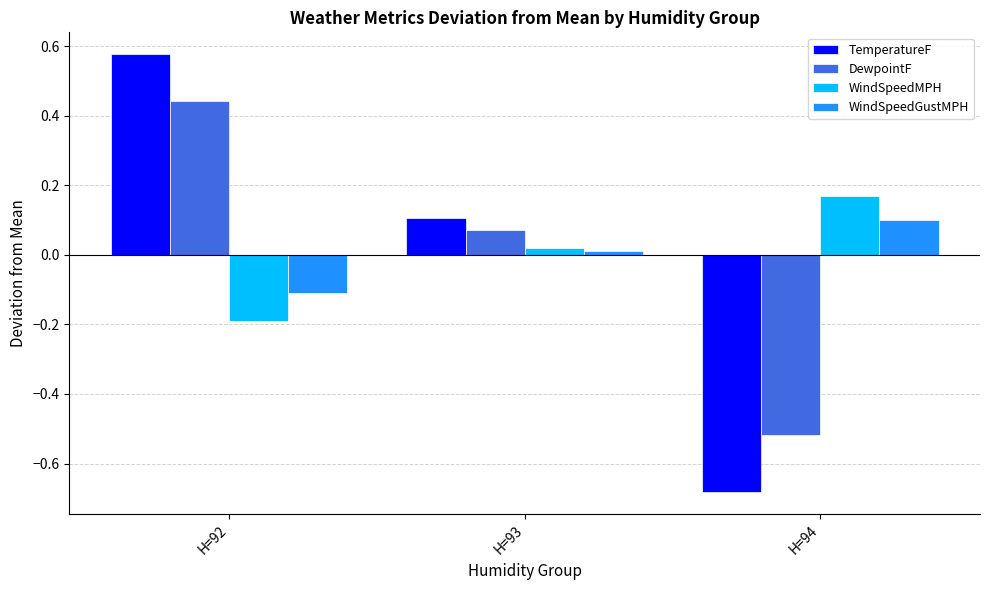

How many values in the WindSpeedMPH series are below 0?

1